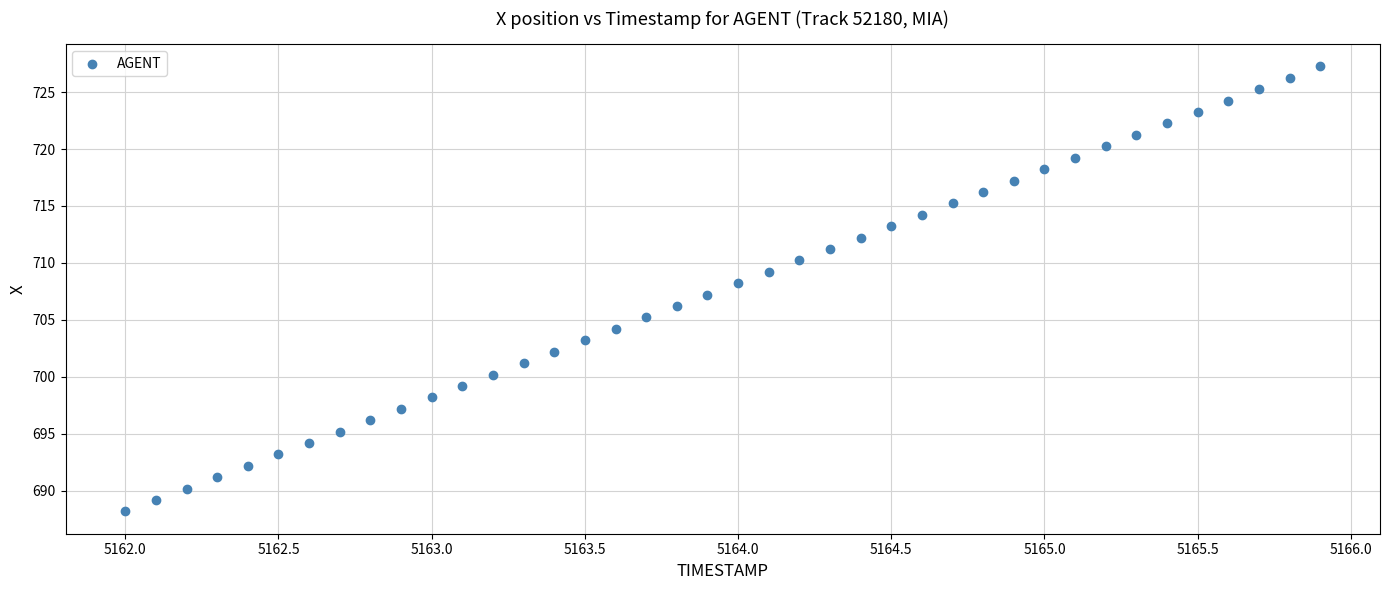

What is the range of Y values (max minus min)?

39.1